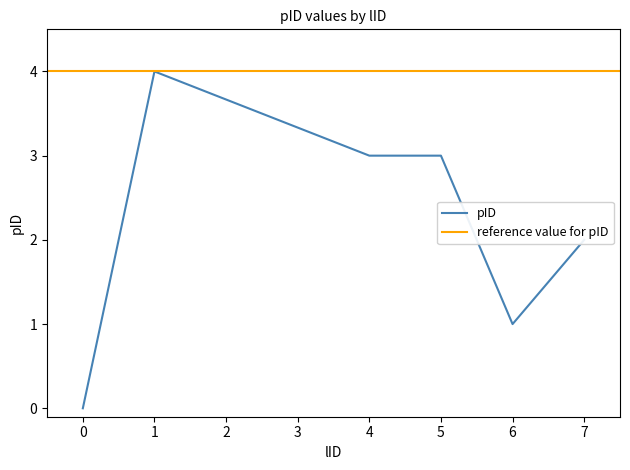

Where is the data nearest to the value 2?

7